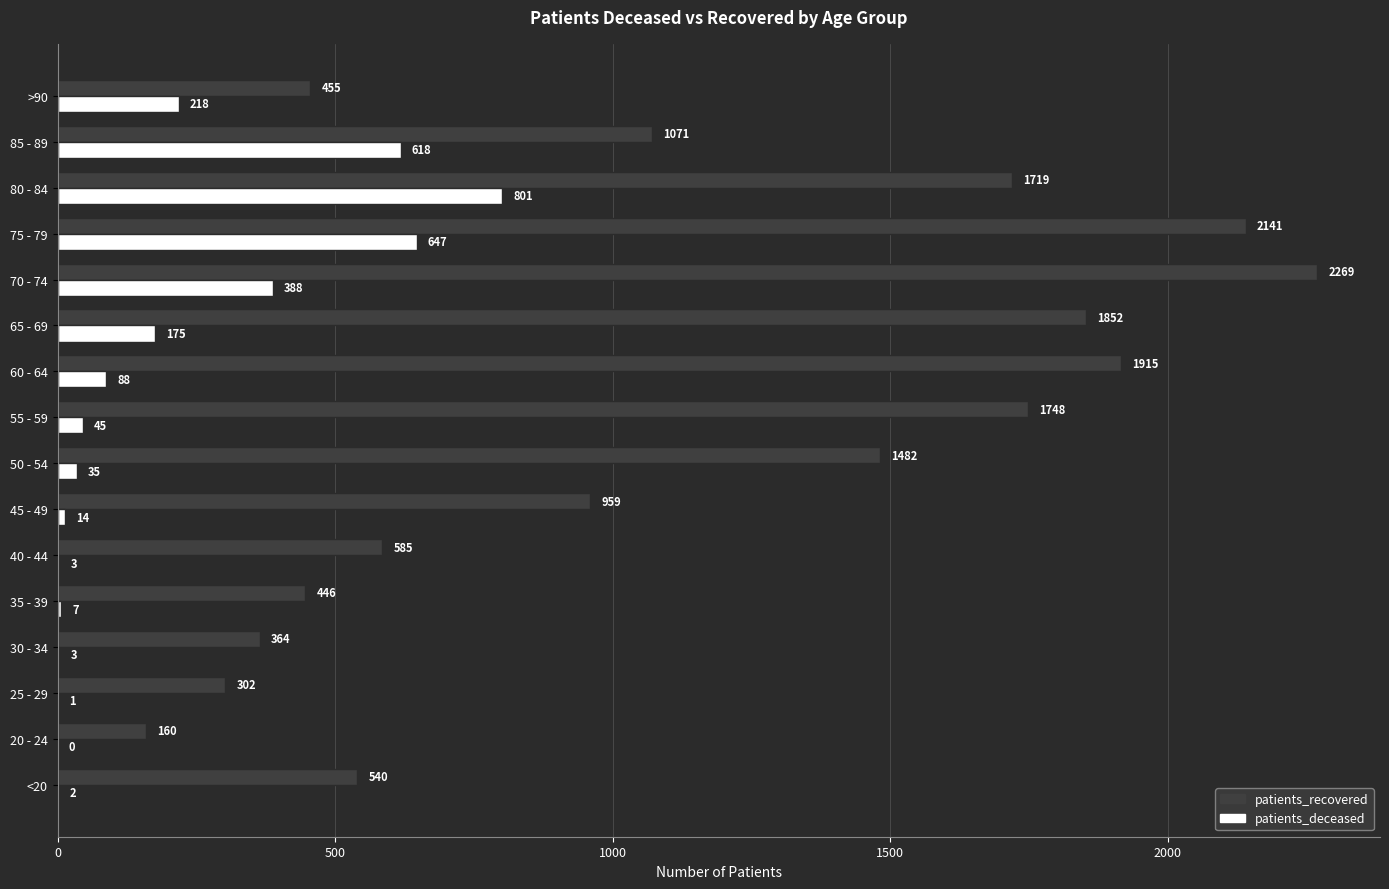

At which label is patients_recovered closest to 1214?

85 - 89